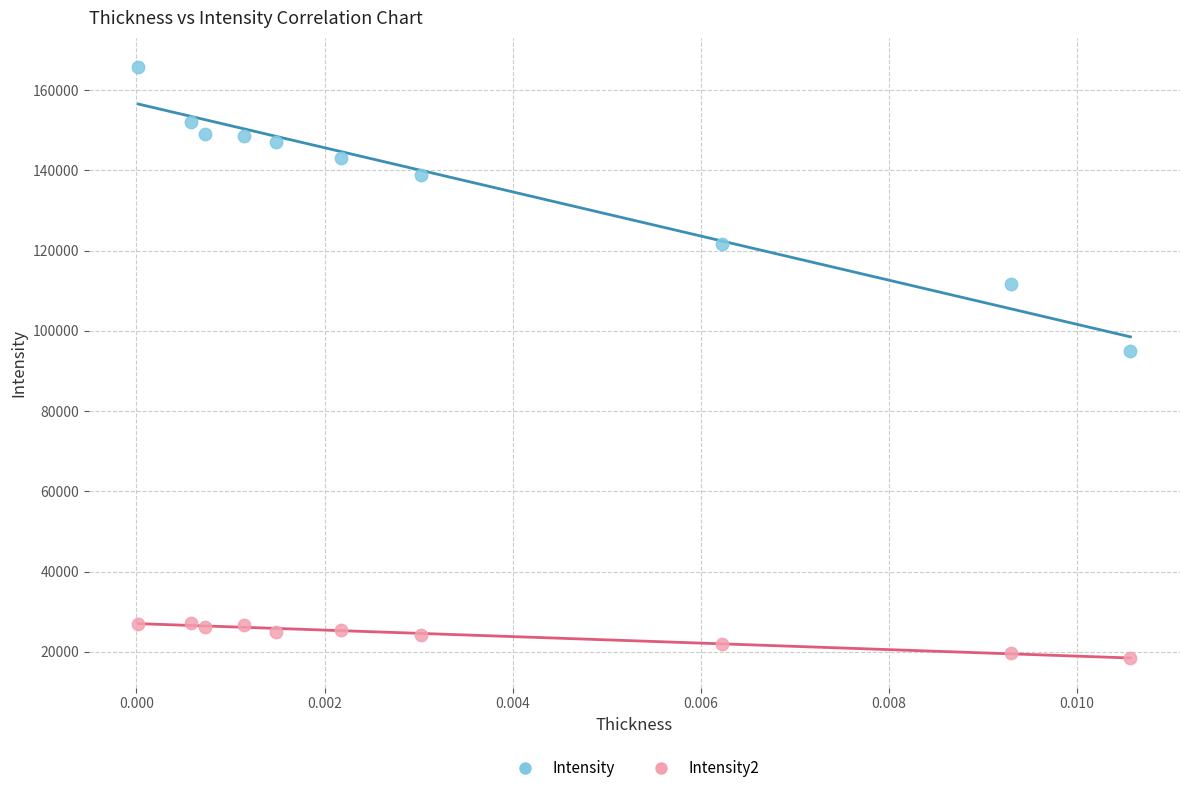

Which series contains the highest Y value?

Intensity